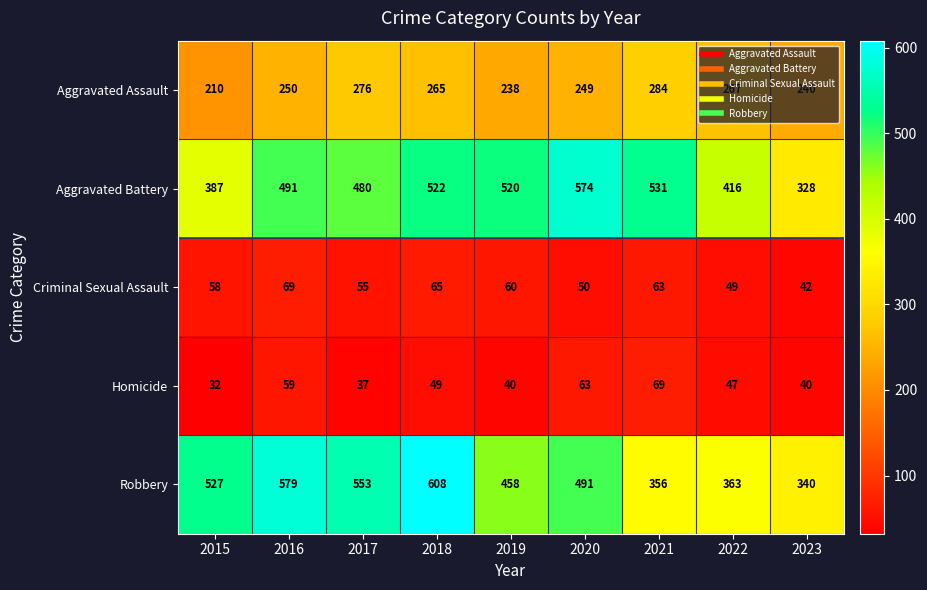

At which category is the sum across all series the highest?

2018